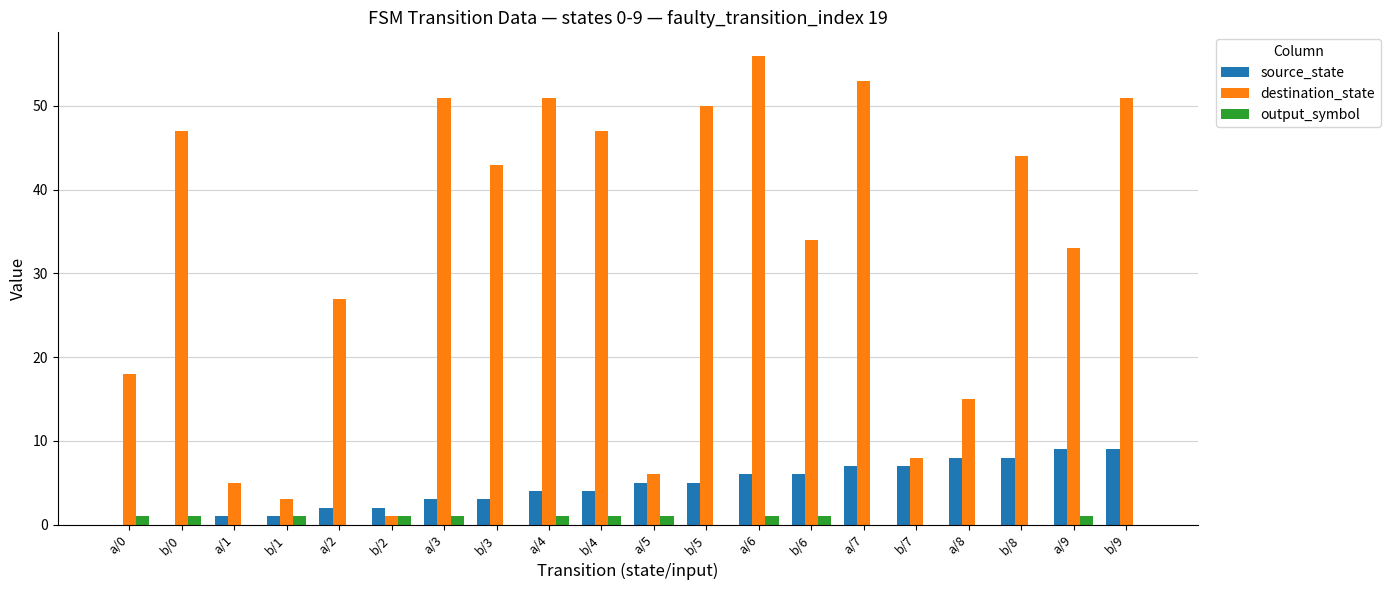

True or false: source_state has a value of 14 at a/9.

False